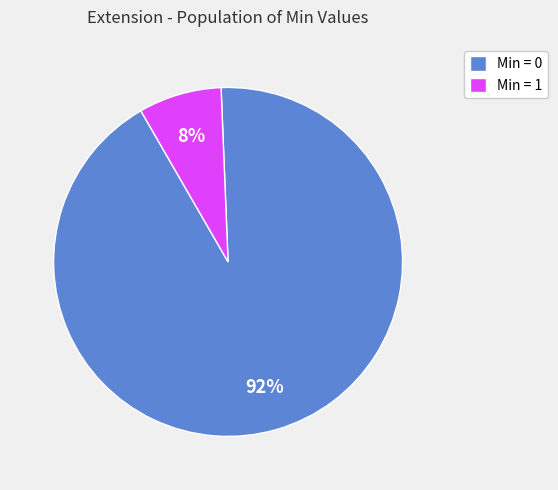

Which category accounts for the majority?

Min = 0